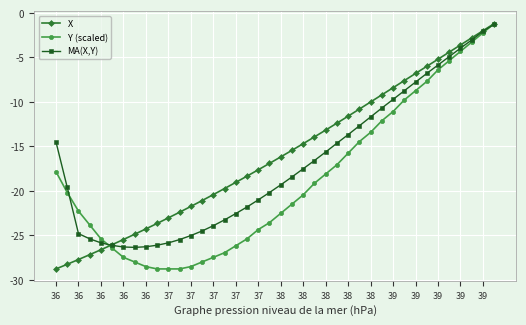

What is the sum of all X values?

-638.5